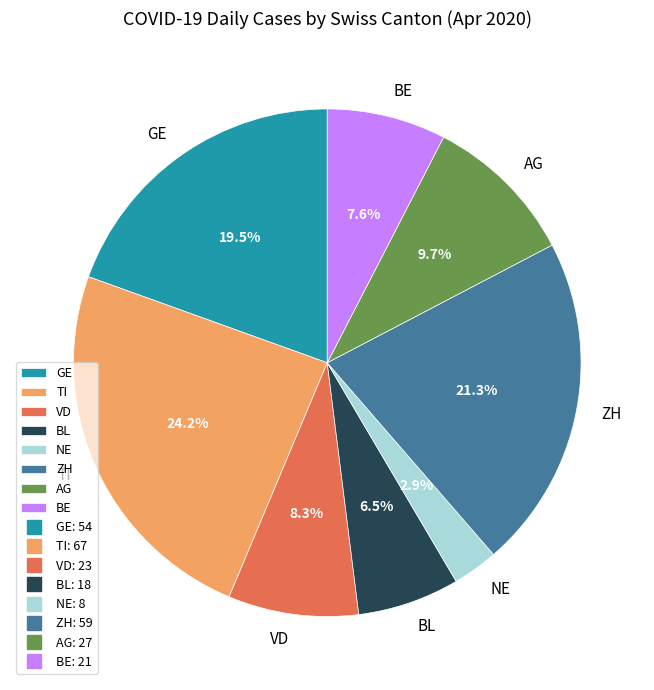

Count the number of slices in the pie.

8